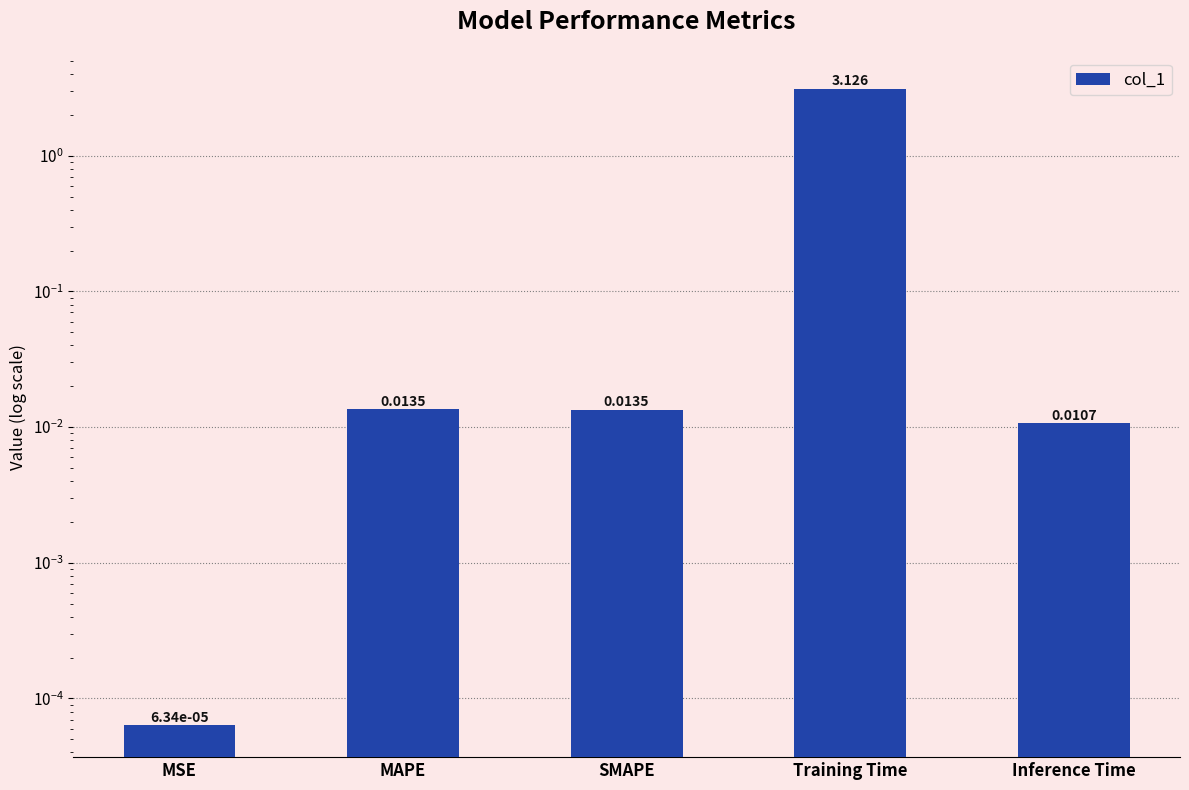

Reading right to left, list all the values displayed in this chart.

0.0	3.1	0.0	0.0	0.0